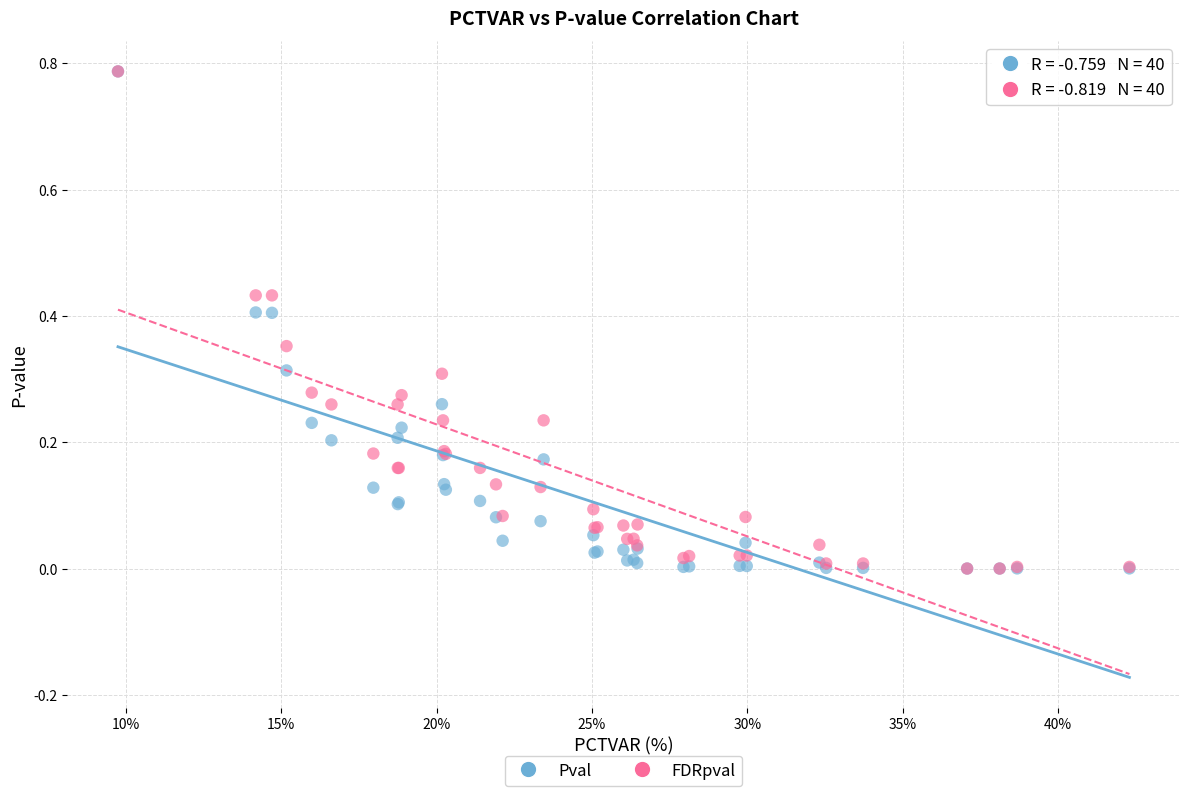

What are all the series names shown in the legend?

Pval, FDRpval